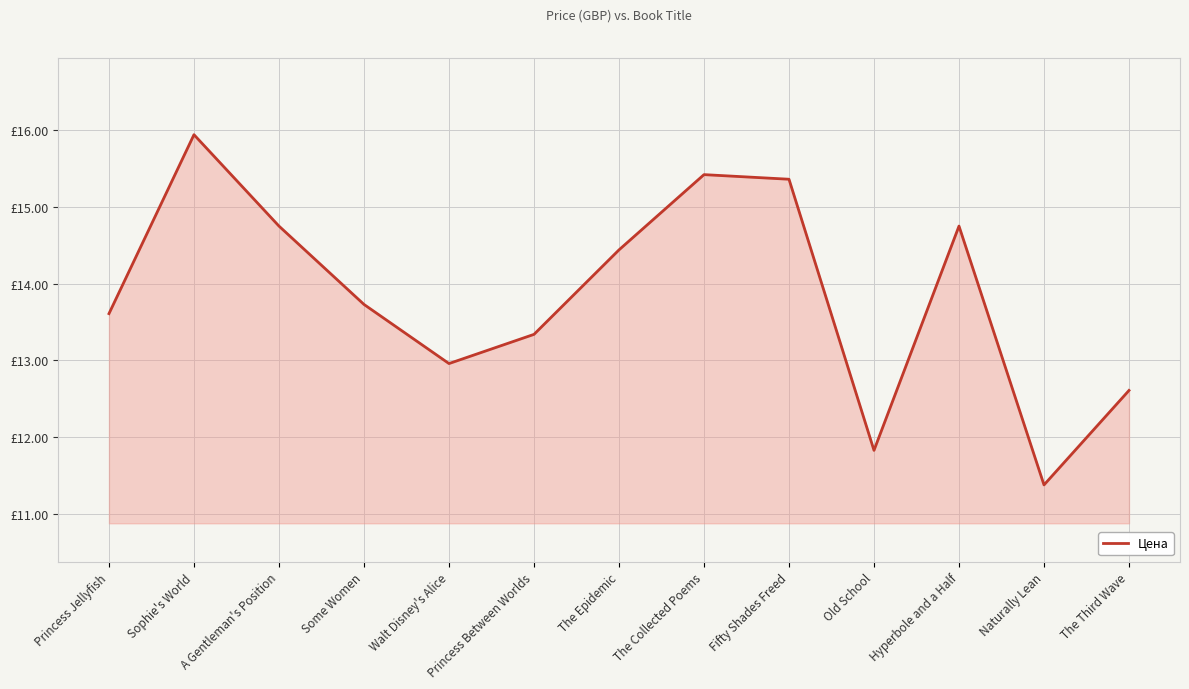

At which label does the data first exceed 13?

Princess Jellyfish